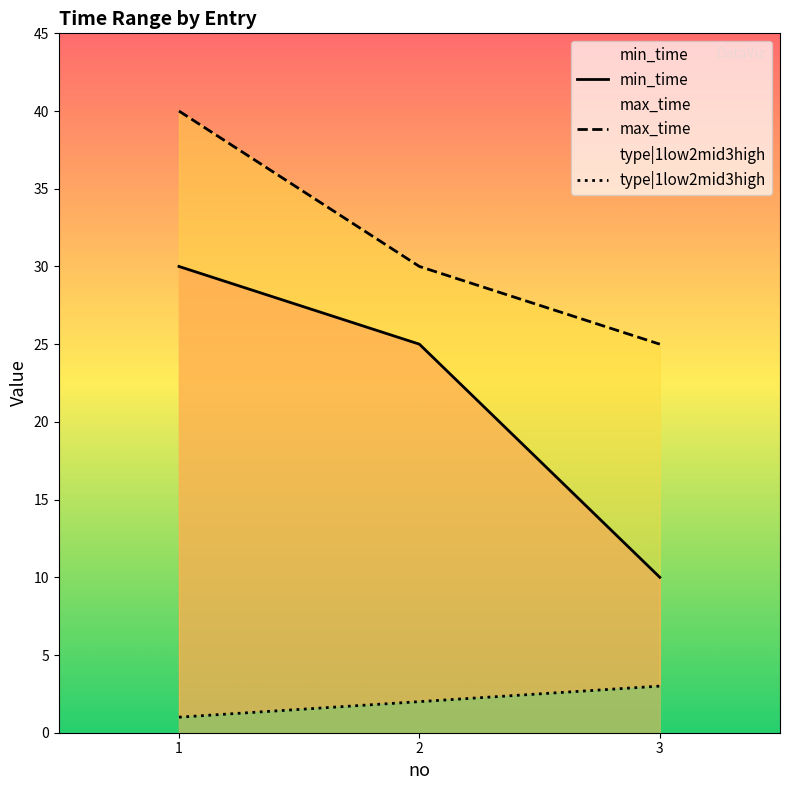

What is the lowest value of the min_time series?

10